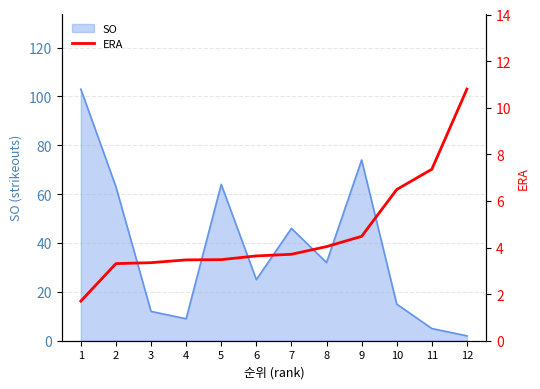

The chart shows a value of 3.4 at 3. True or false?

True